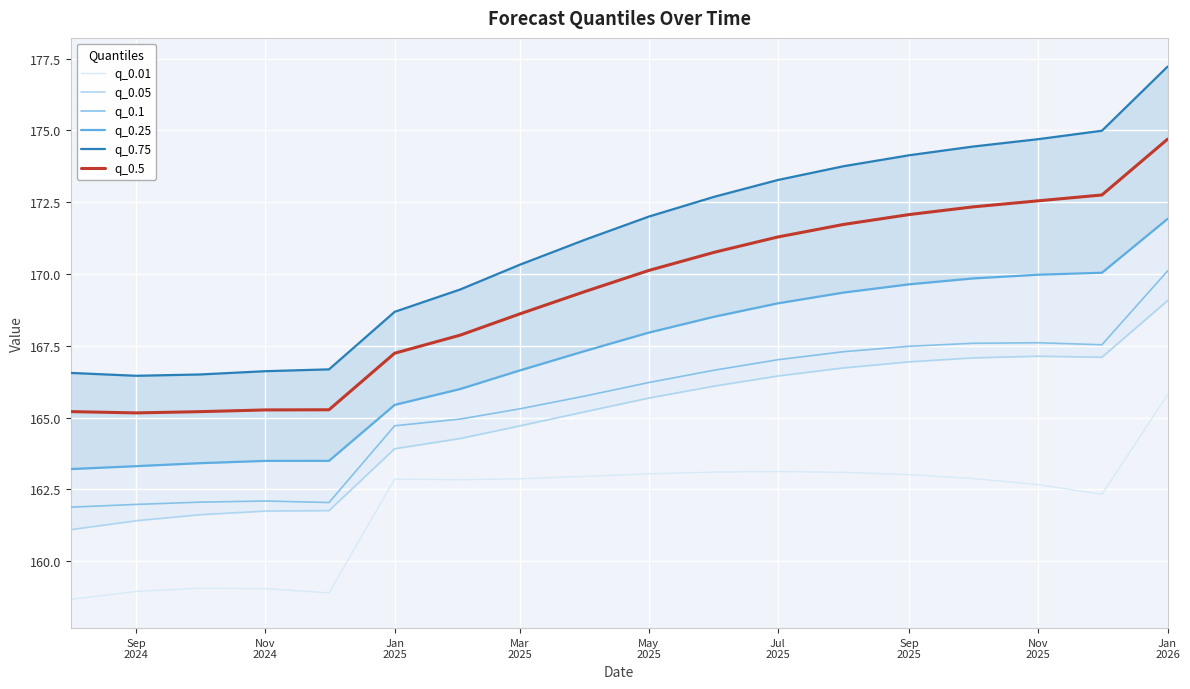

Which series has the largest range (max minus min)?

q_0.75